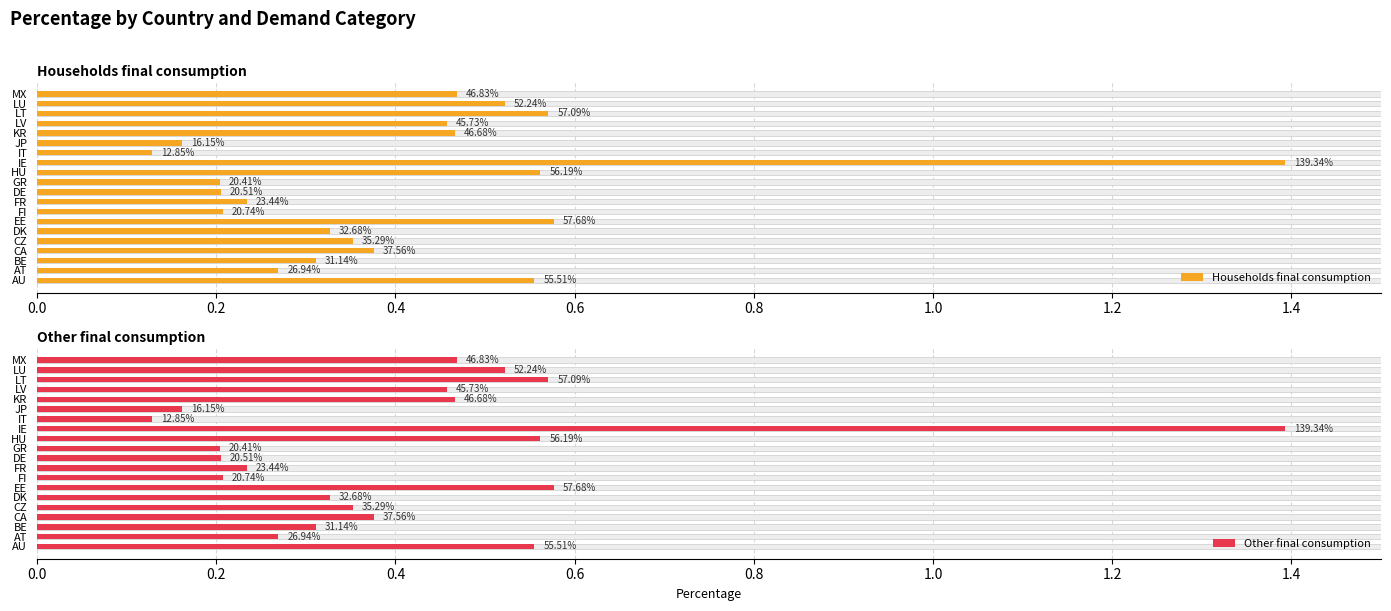

Is the value of Households final consumption at AT greater than the value of Other final consumption at AU?

No